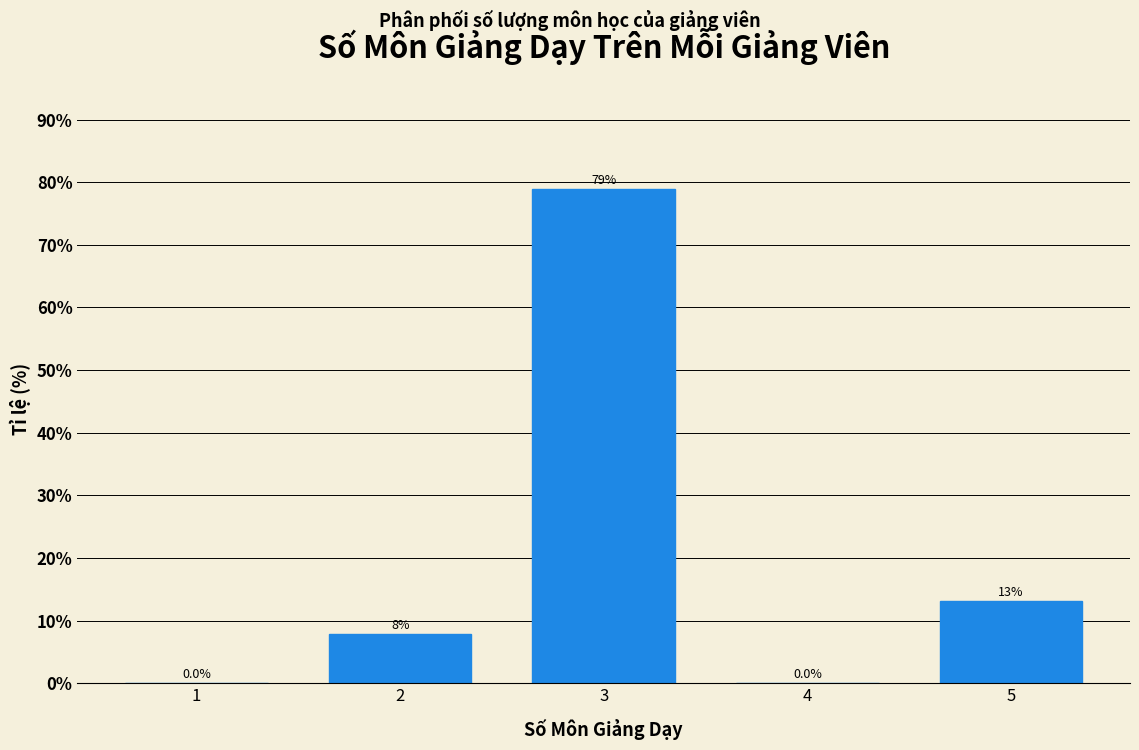

Reading left to right, extract all data points from this chart.

1=0.0	2=7.9	3=78.9	4=0.0	5=13.2